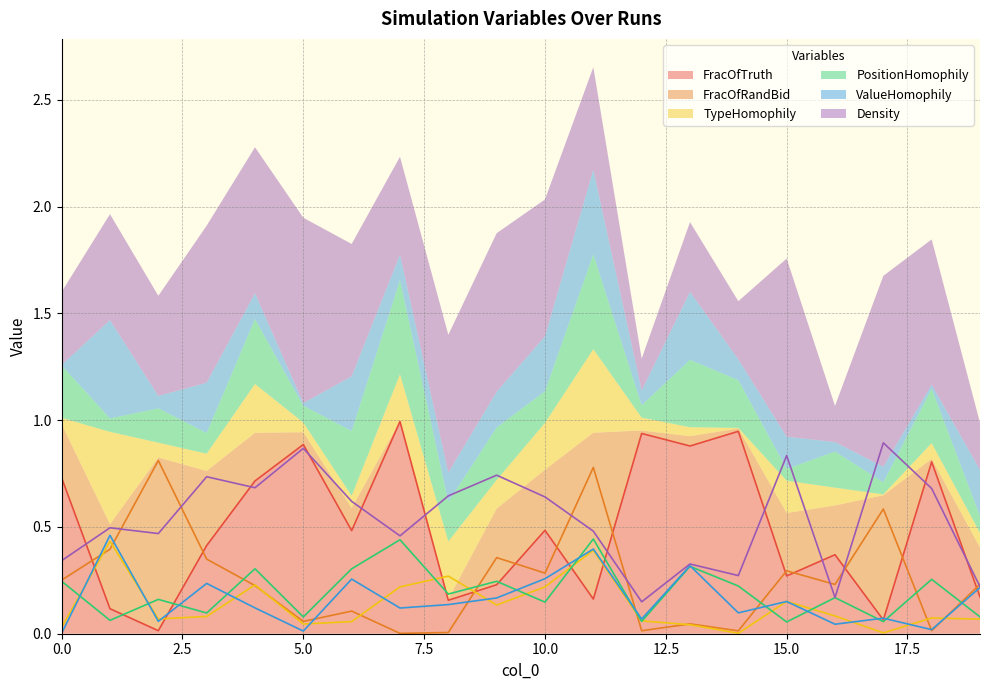

What is the total value across all series at 2?

1.6